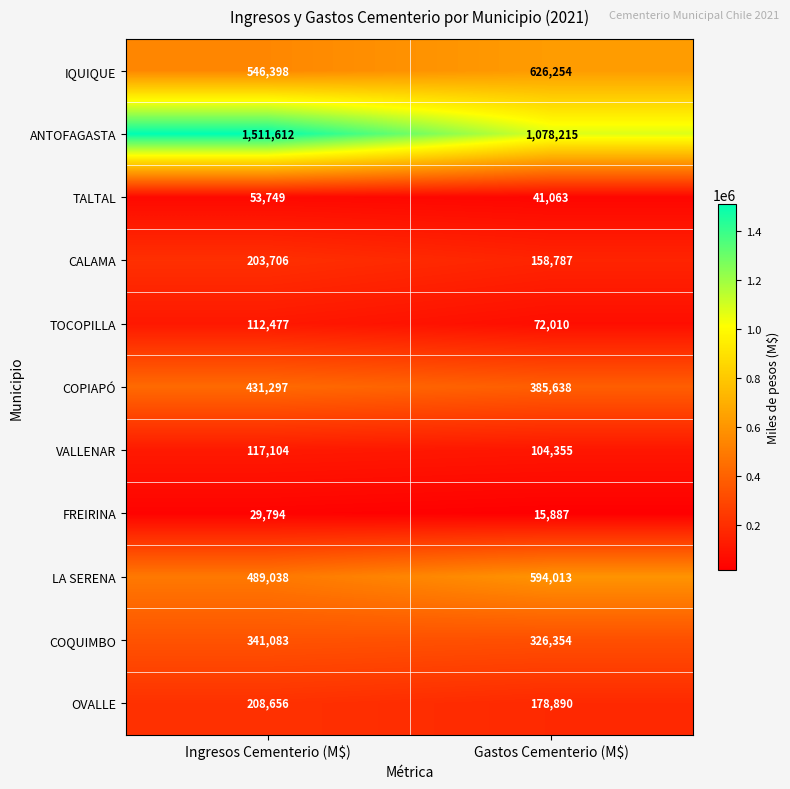

List the series in order of their peak value, highest first.

ANTOFAGASTA, IQUIQUE, LA SERENA, COPIAPÓ, COQUIMBO, OVALLE, CALAMA, VALLENAR, TOCOPILLA, TALTAL, FREIRINA